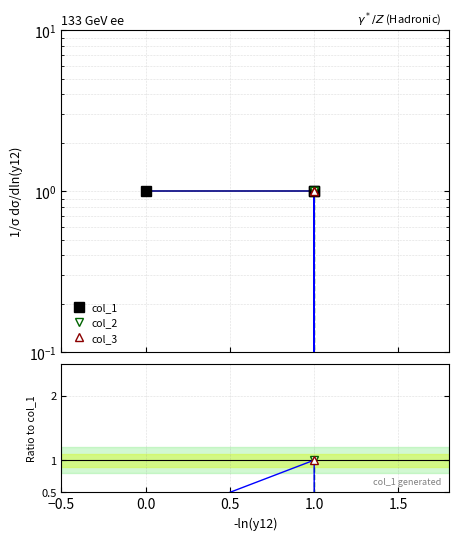

What position from the left is −0.5?

1